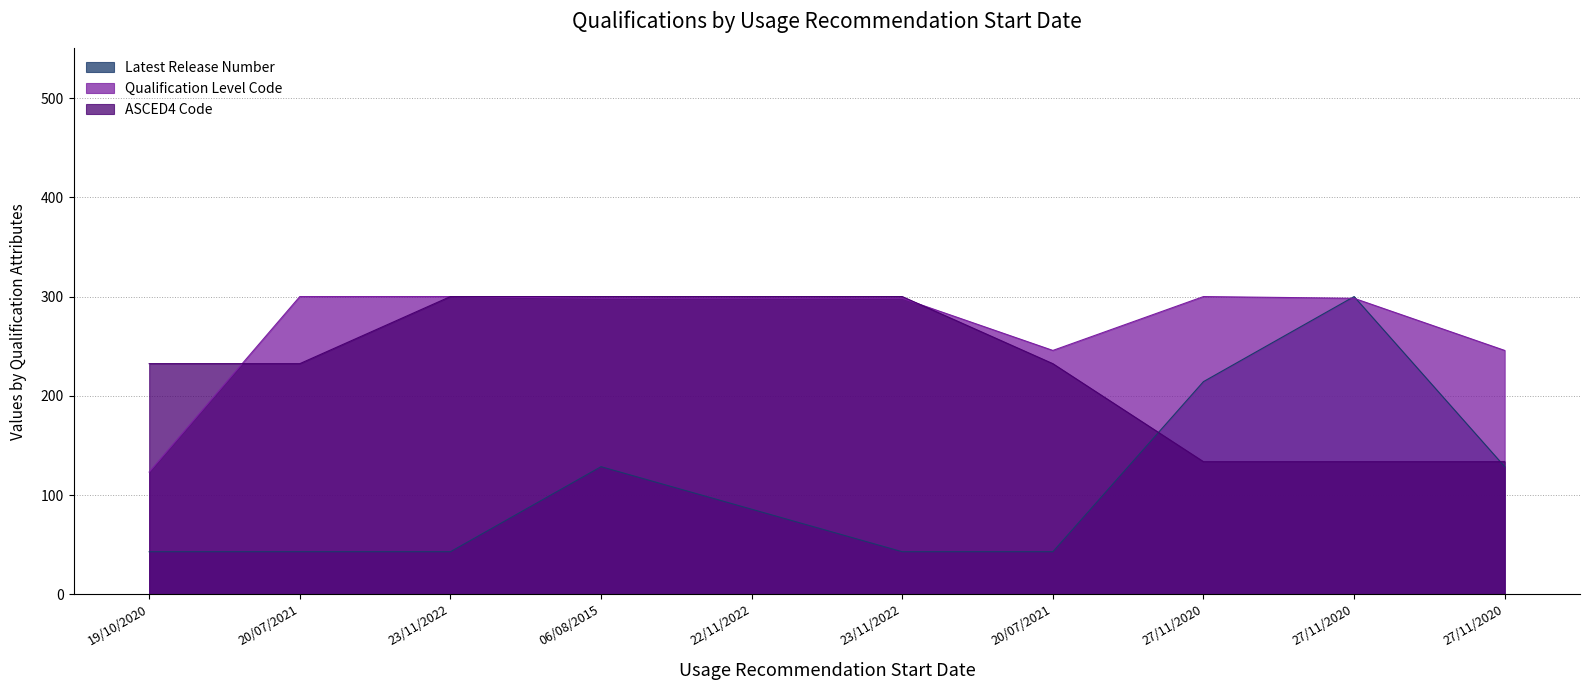

Which series changed the most between 22/11/2022 and 23/11/2022?

Latest Release Number